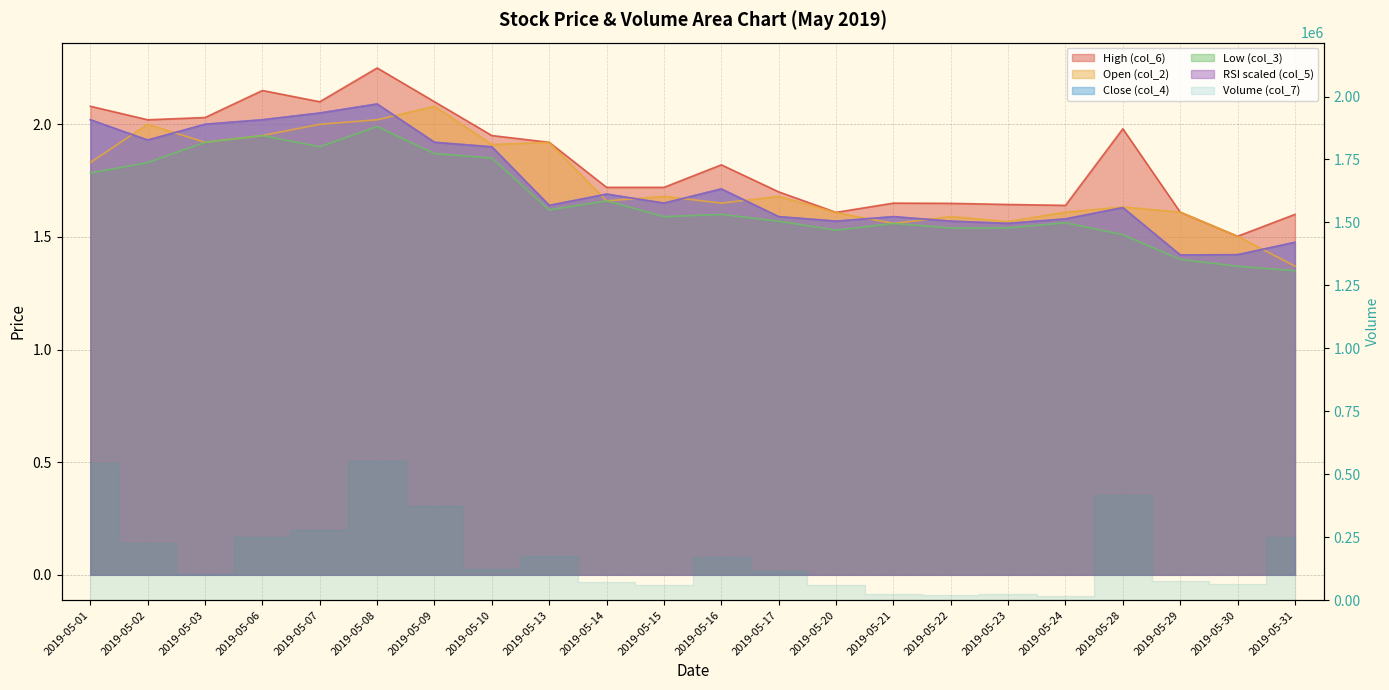

What is the maximum value for Open (col_2)?

2.1